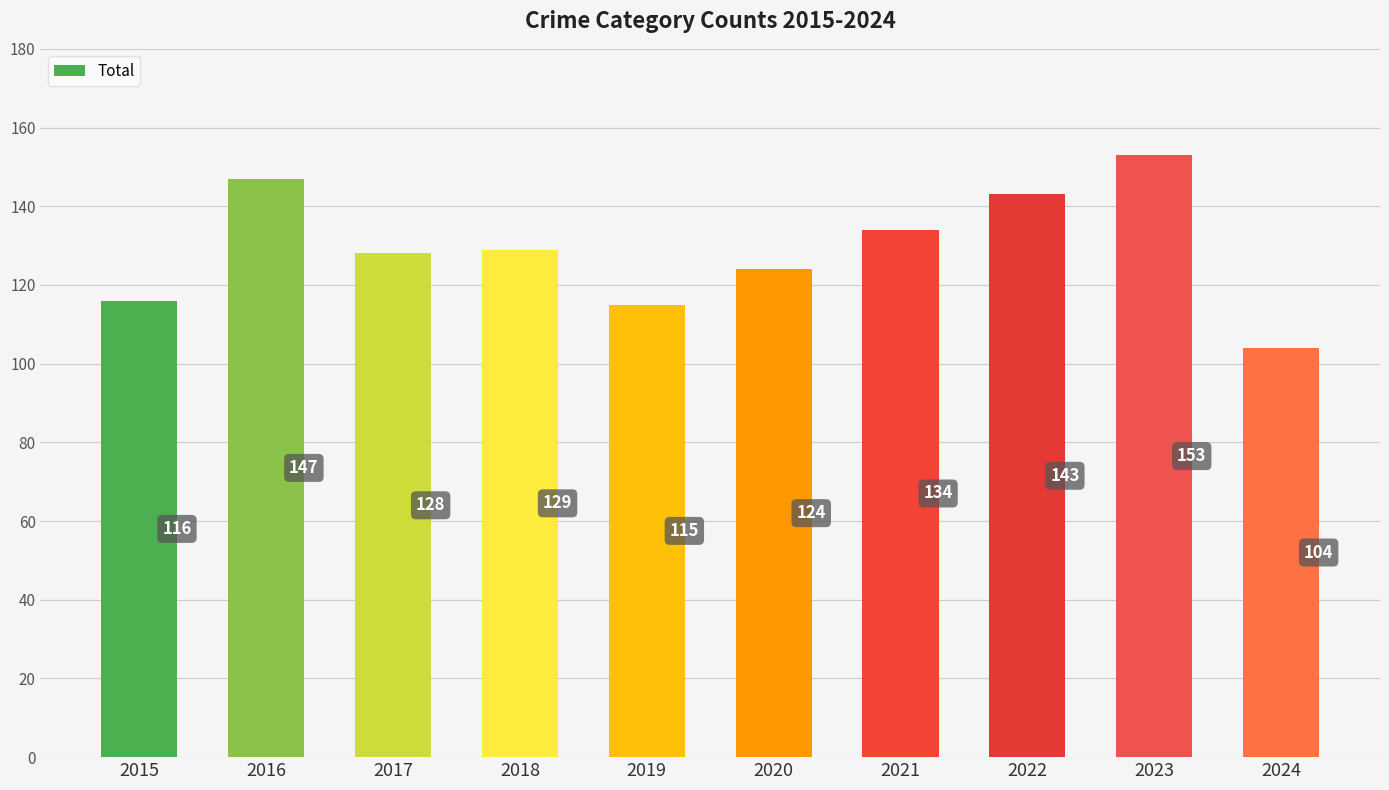

How many bars are there in total?

10